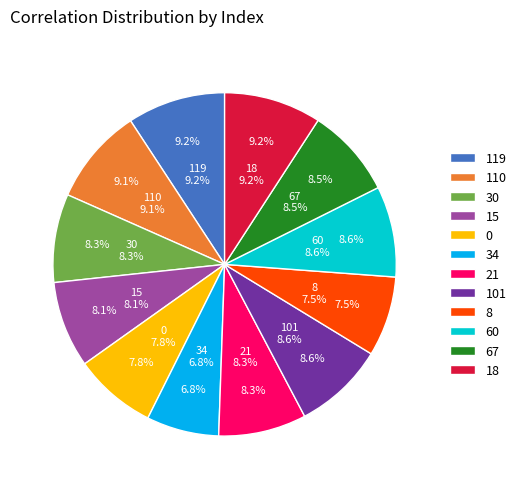

Is it true that 21 is 1% of the pie?

False